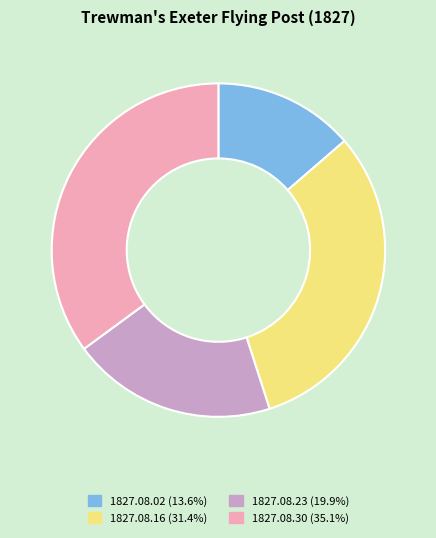

Between 1827.08.02 and 1827.08.16, which is larger?

1827.08.16